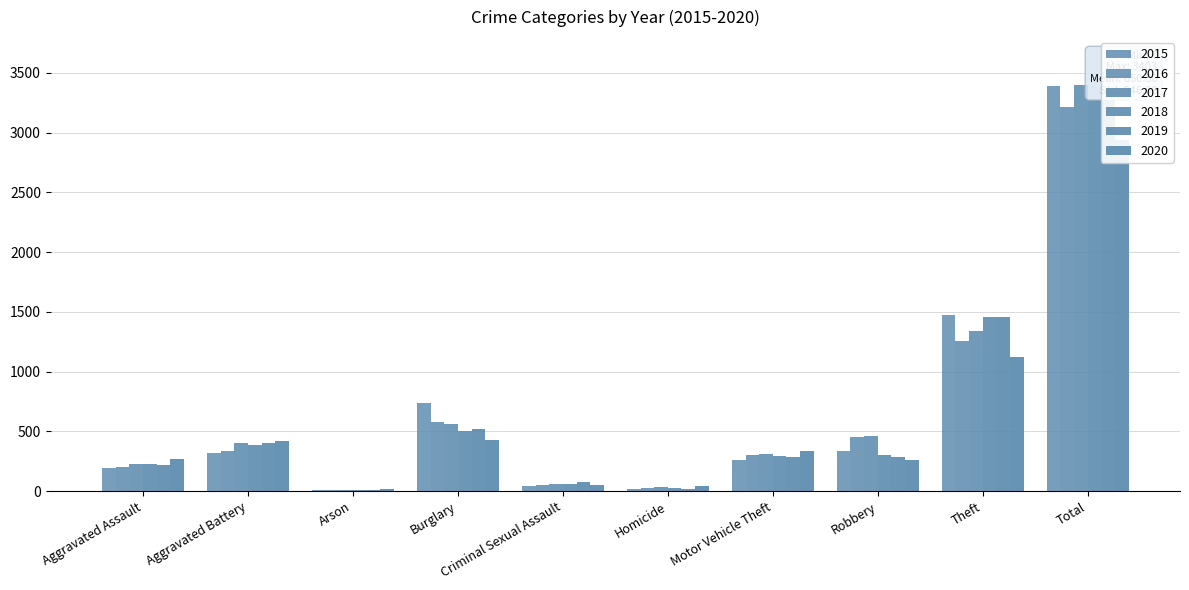

Count the number of categories in the chart.

10